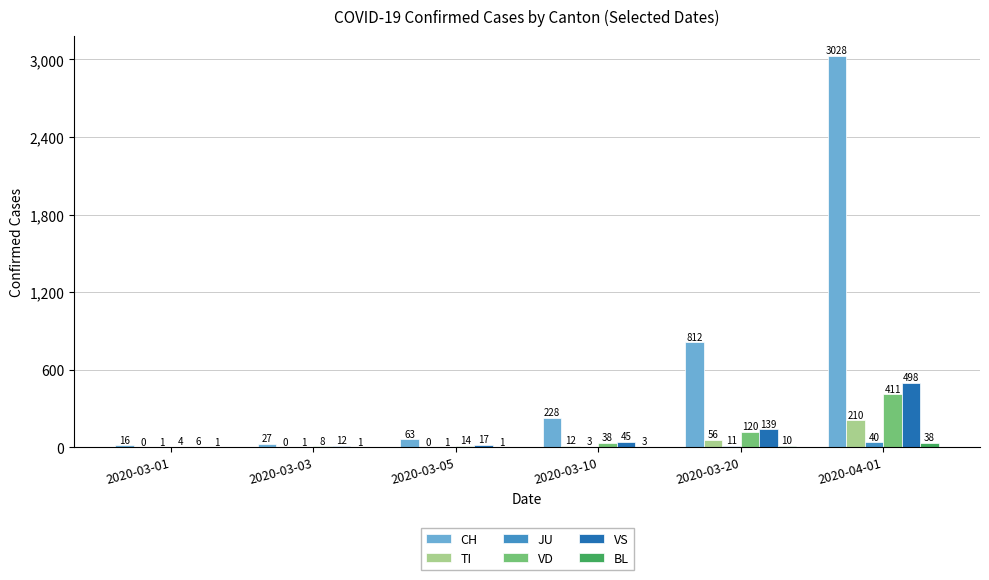

Which category has the highest value in the JU series?

2020-04-01